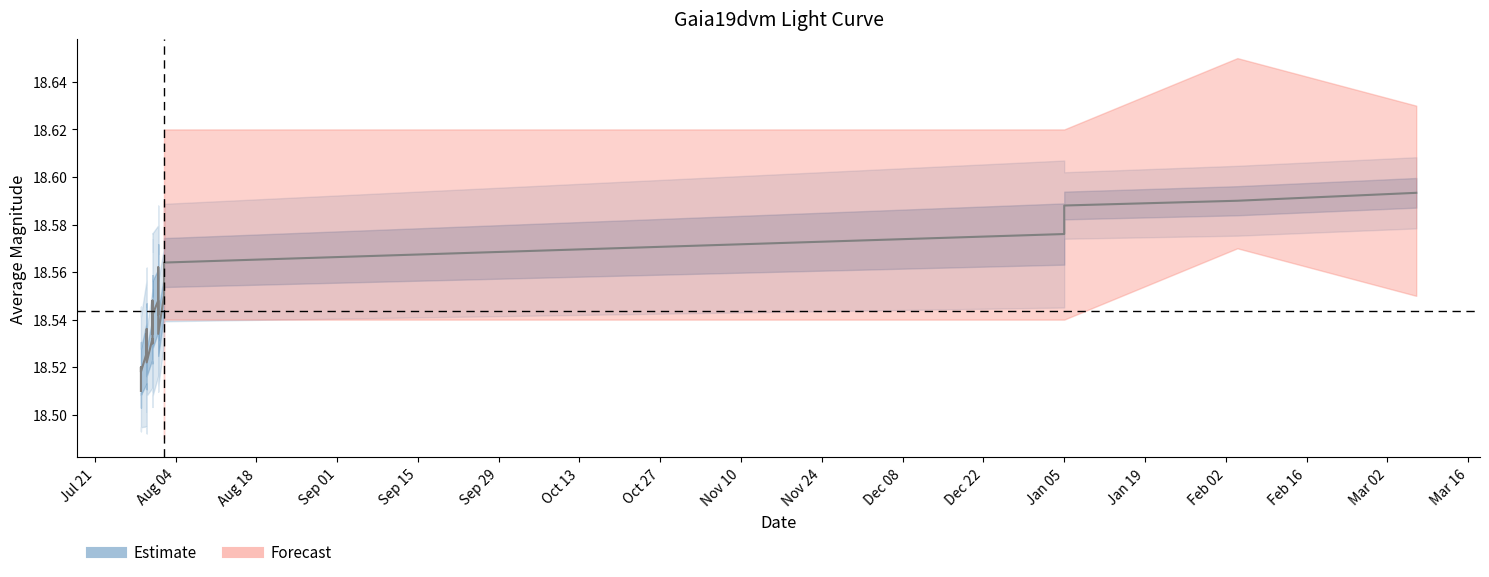

What is the average value?

18.5